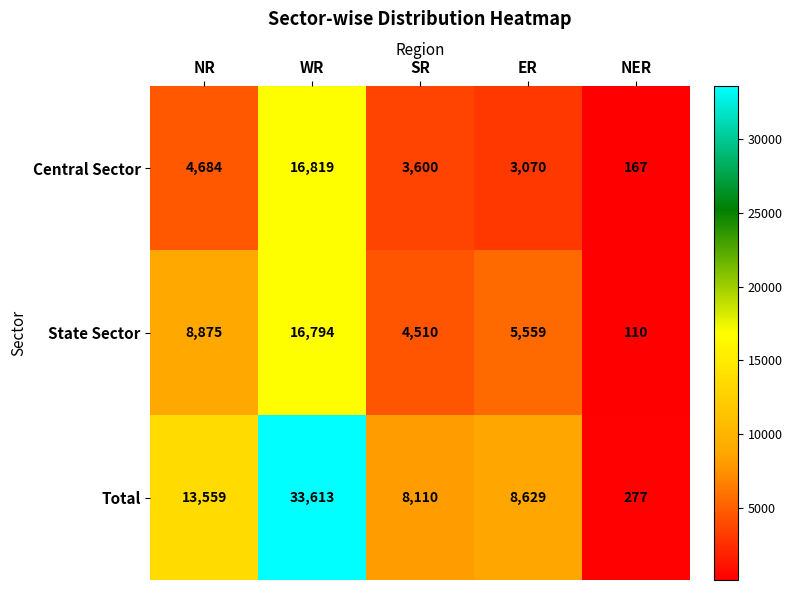

What is the sum of the Total values at NER and ER?

8906